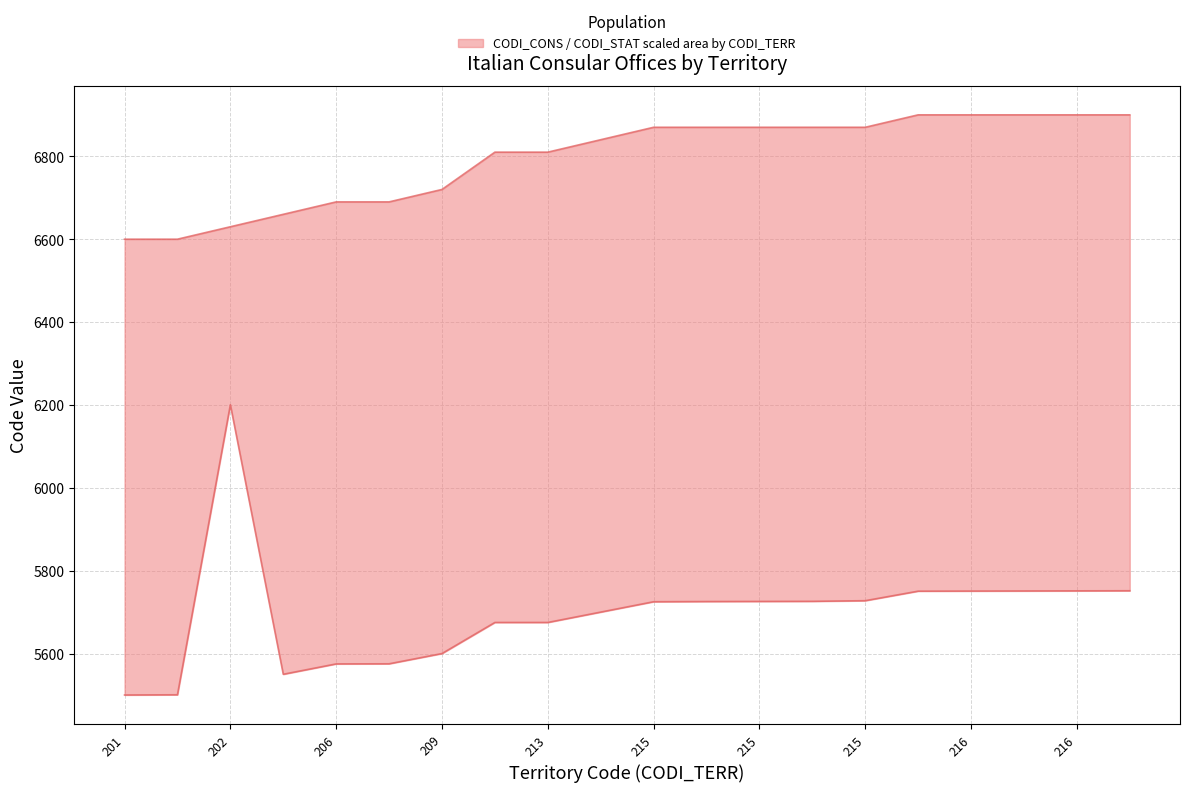

Which category has the highest value in the CODI_STAT series?

216